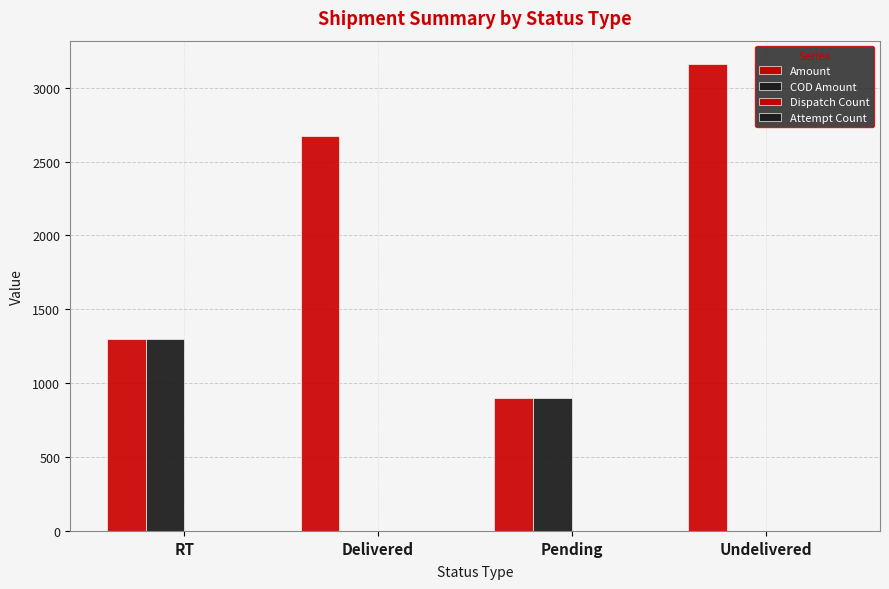

Between RT and Undelivered, which is larger?

Undelivered